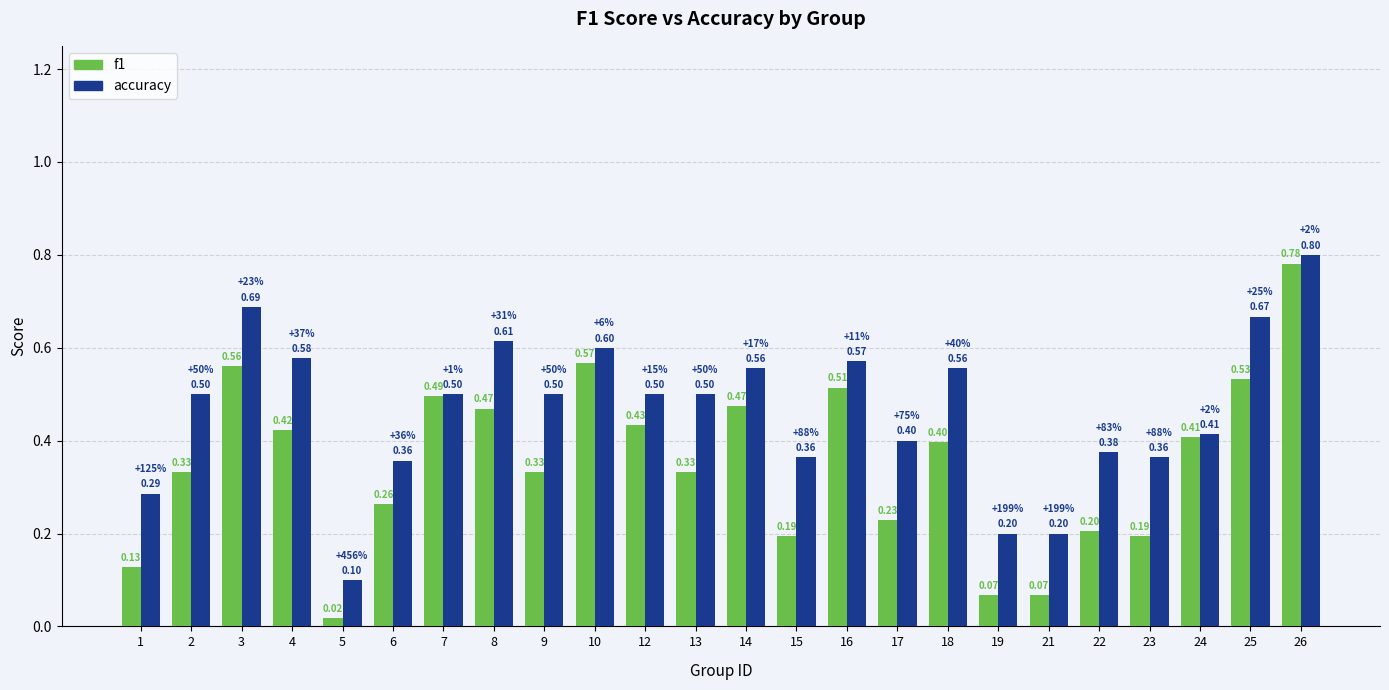

What is the average value of the f1 series?

0.4